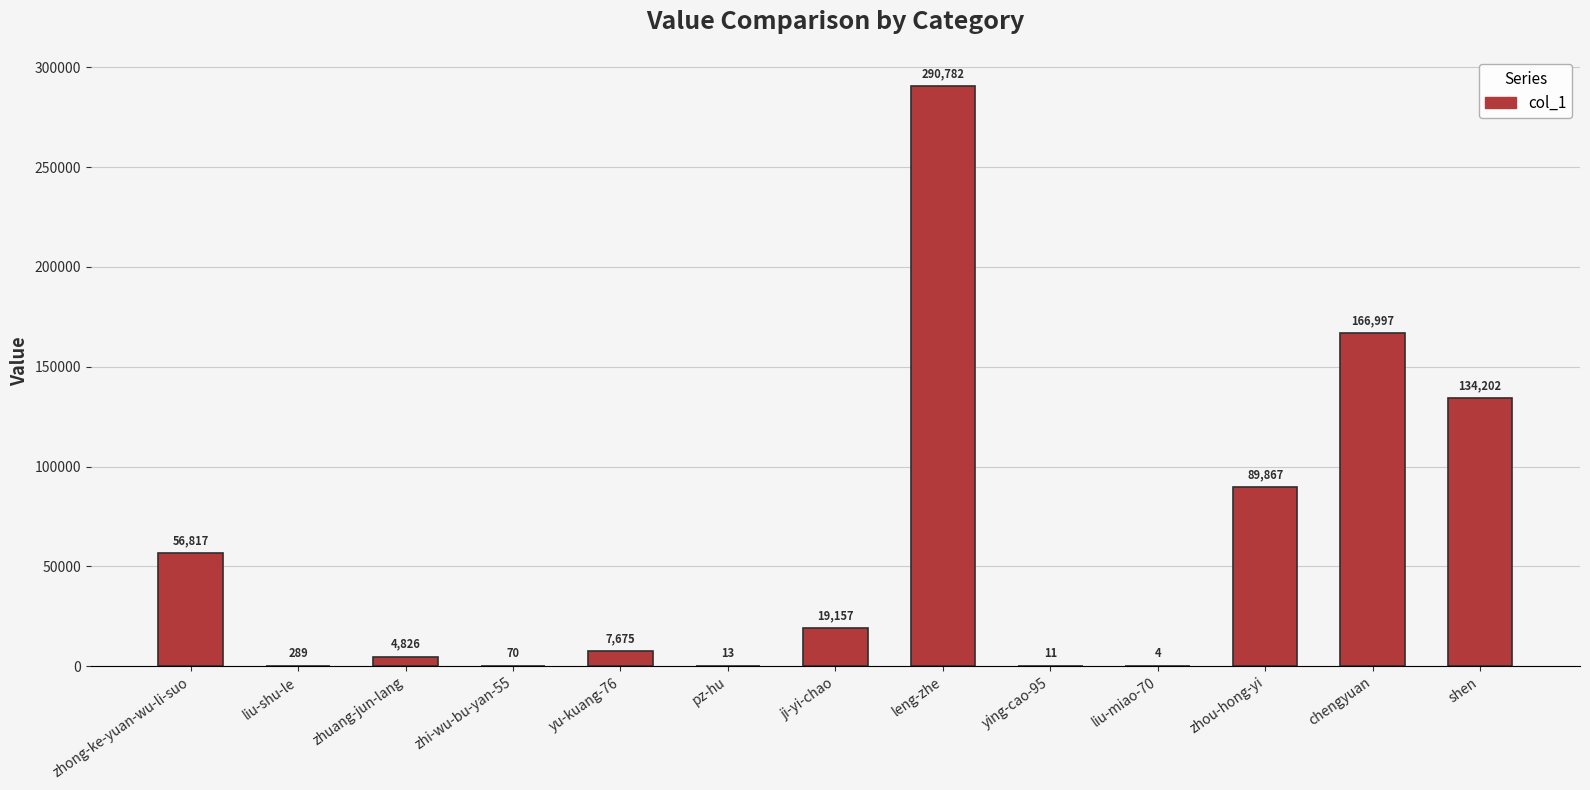

What is the maximum value shown in the chart?

290782